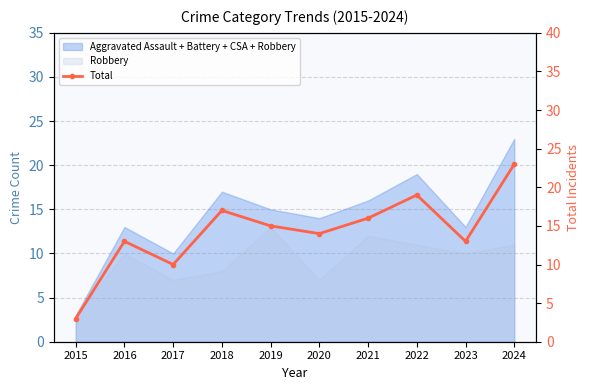

List the labels in order of value, largest first.

2024, 2022, 2018, 2021, 2019, 2020, 2016, 2023, 2017, 2015